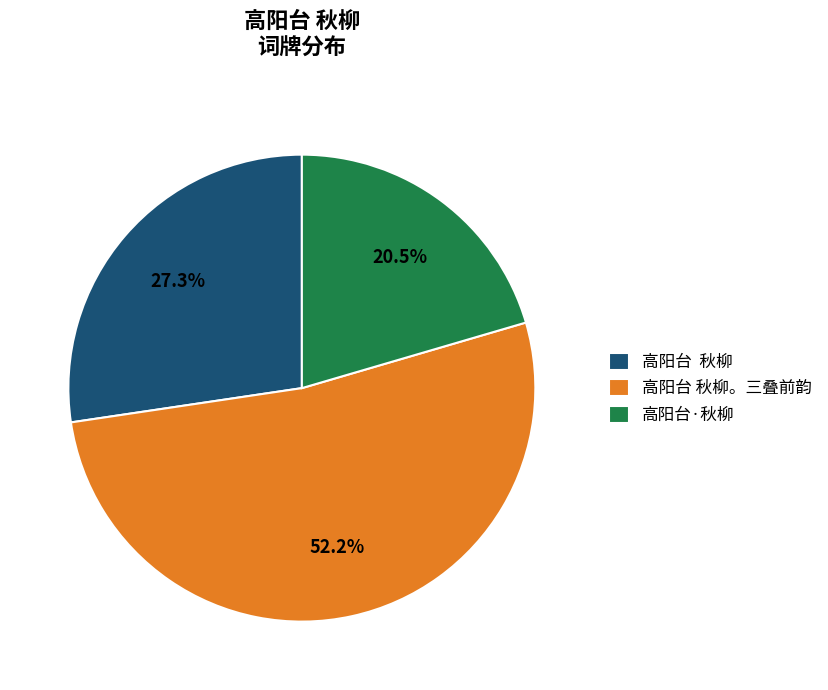

Is 高阳台 秋柳。三叠前韵 the majority of the pie?

Yes